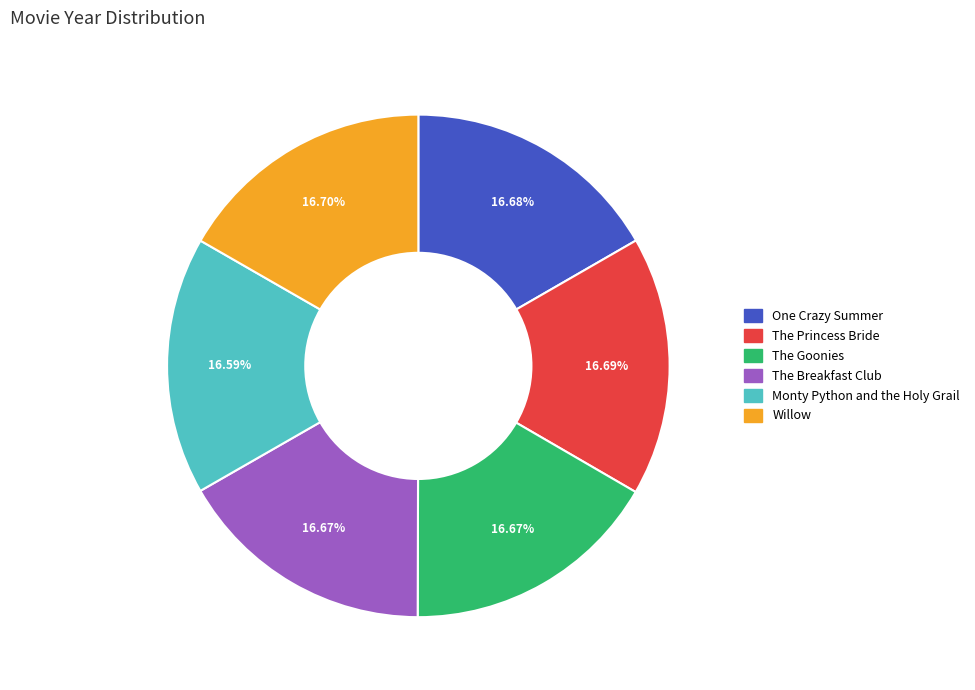

Is there a majority slice in this chart?

No